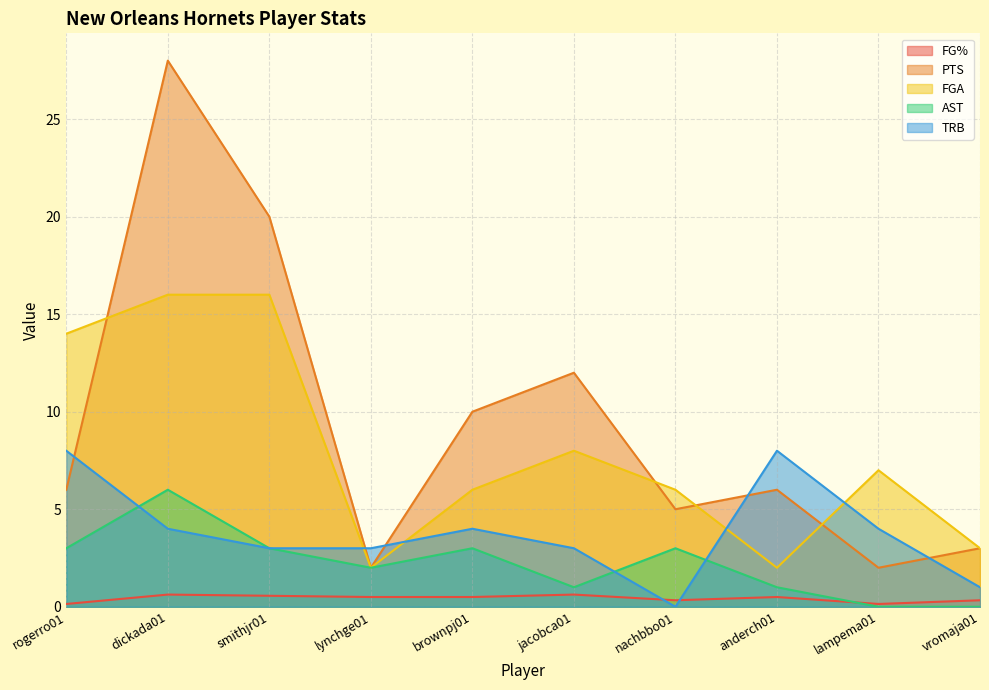

What is the label of the 3rd point from the right?

anderch01